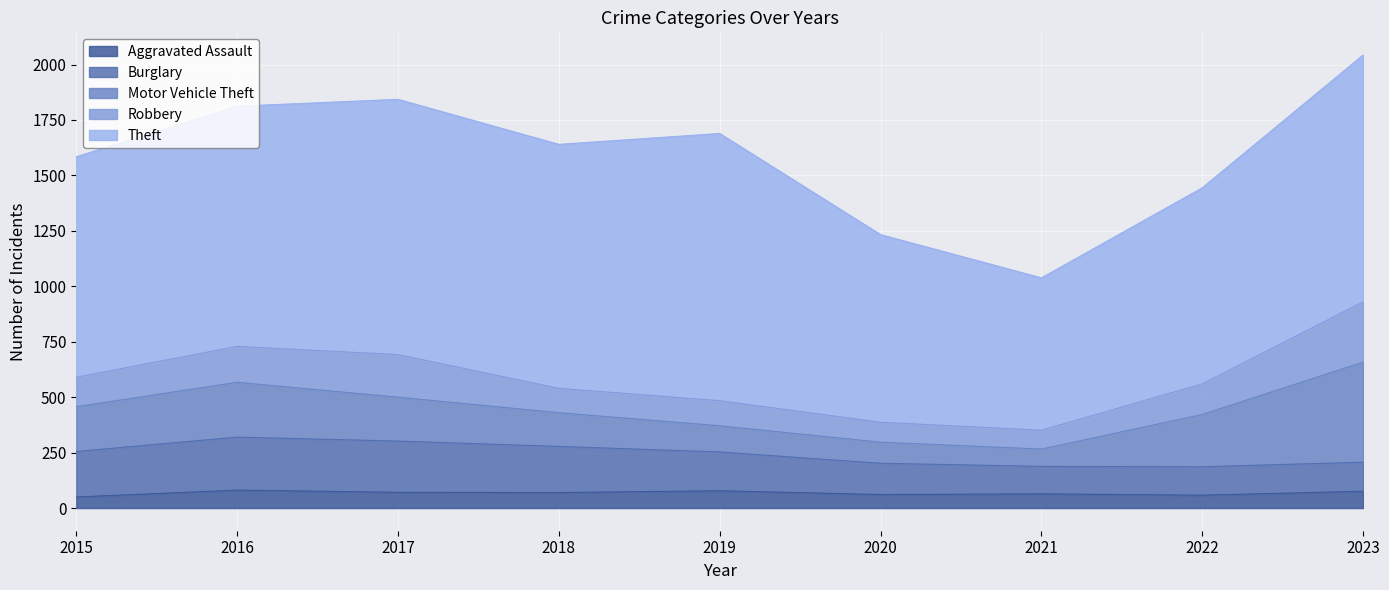

At which category is the sum across all series the highest?

2023